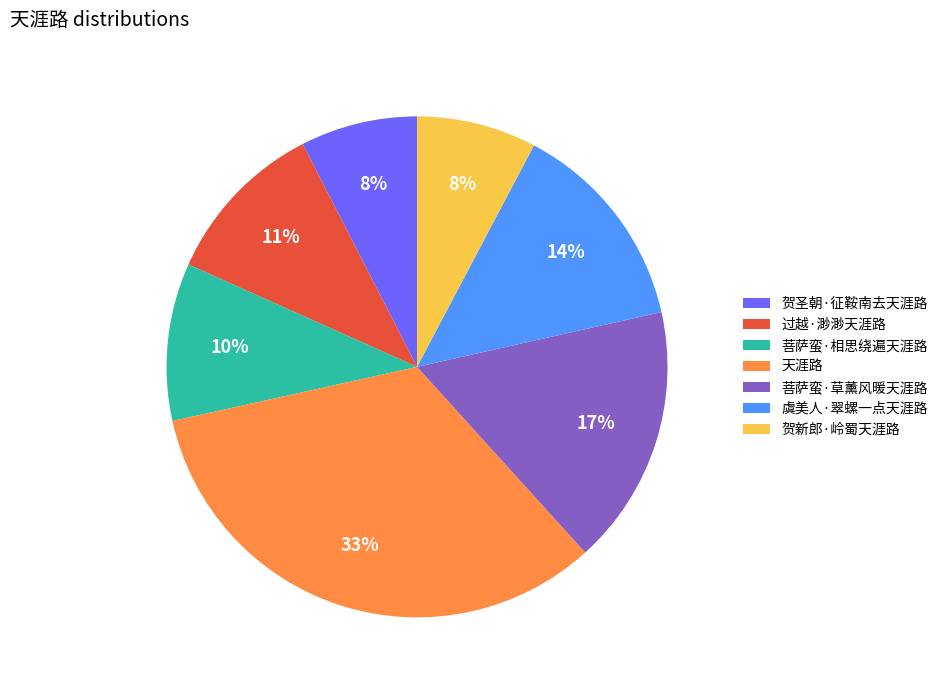

Is it true that 菩萨蛮·草薰风暖天涯路 is 17% of the pie?

True